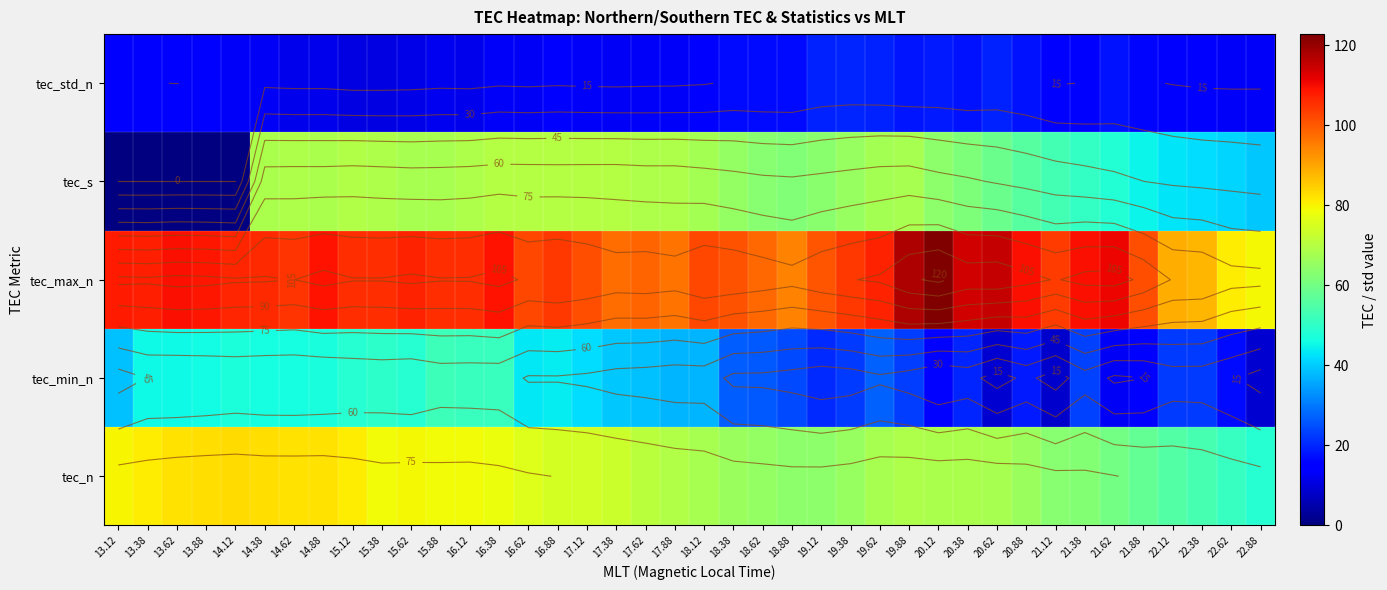

Rank the series at 17.62 from highest to lowest value.

tec_max_n, tec_n, tec_s, tec_min_n, tec_std_n